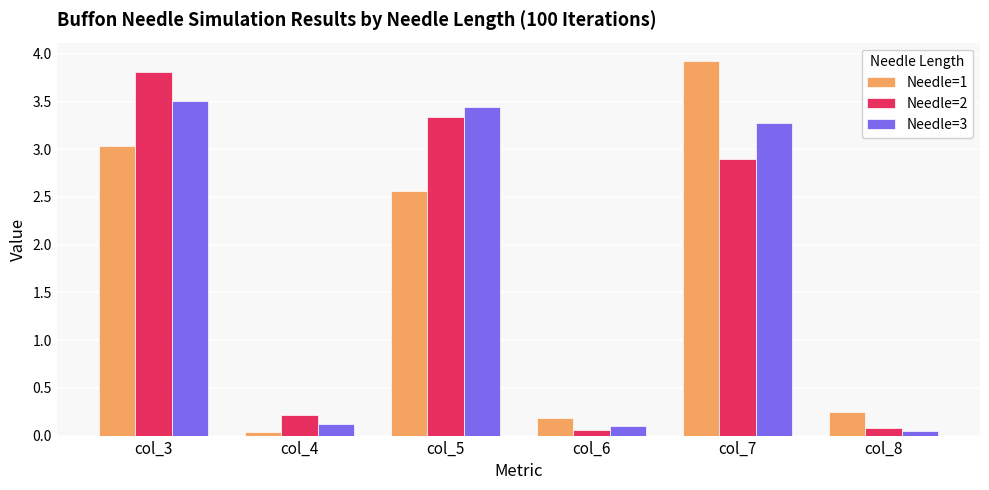

Which label corresponds to the largest value in the chart?

col_7